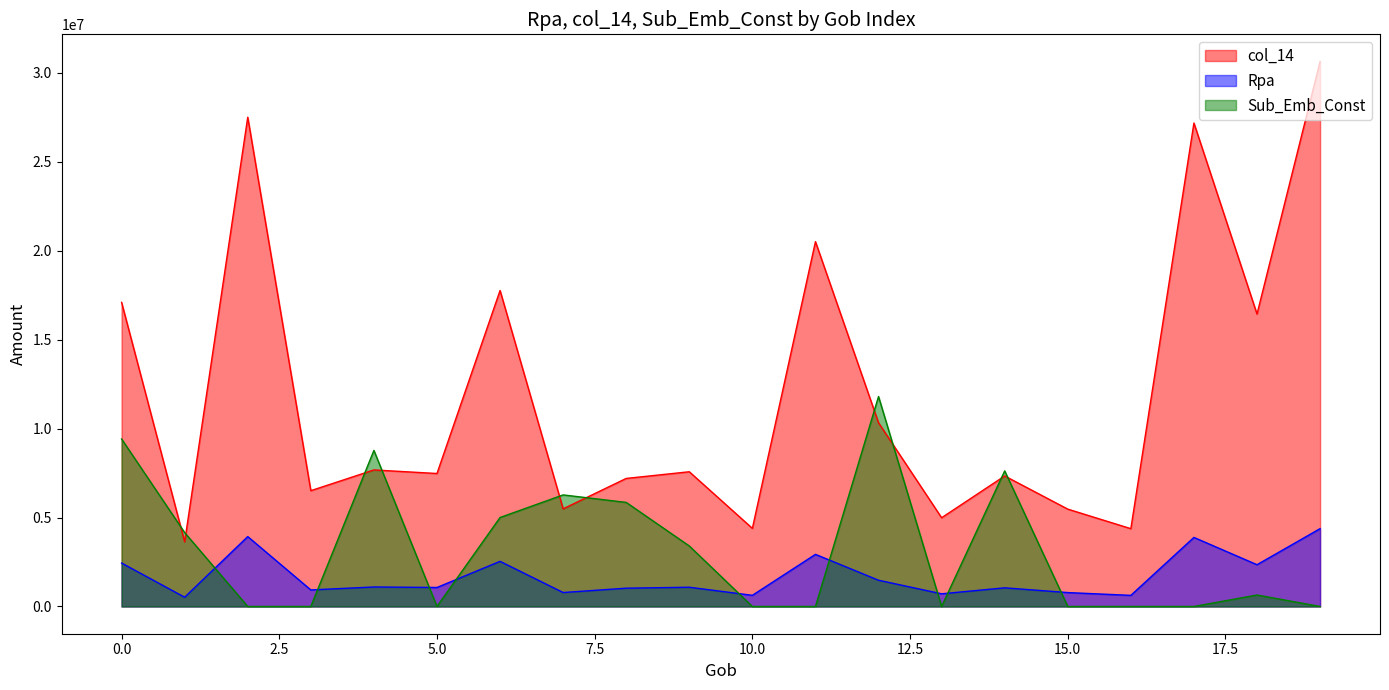

After their last crossing, which series has the higher values: Sub_Emb_Const or Rpa?

Rpa